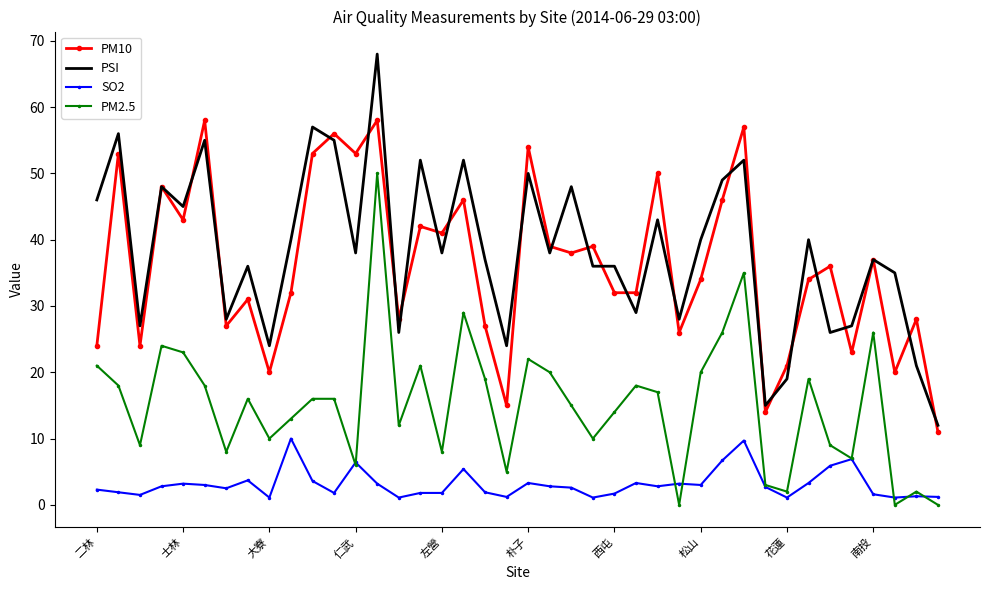

Which series has the widest spread of values?

PSI